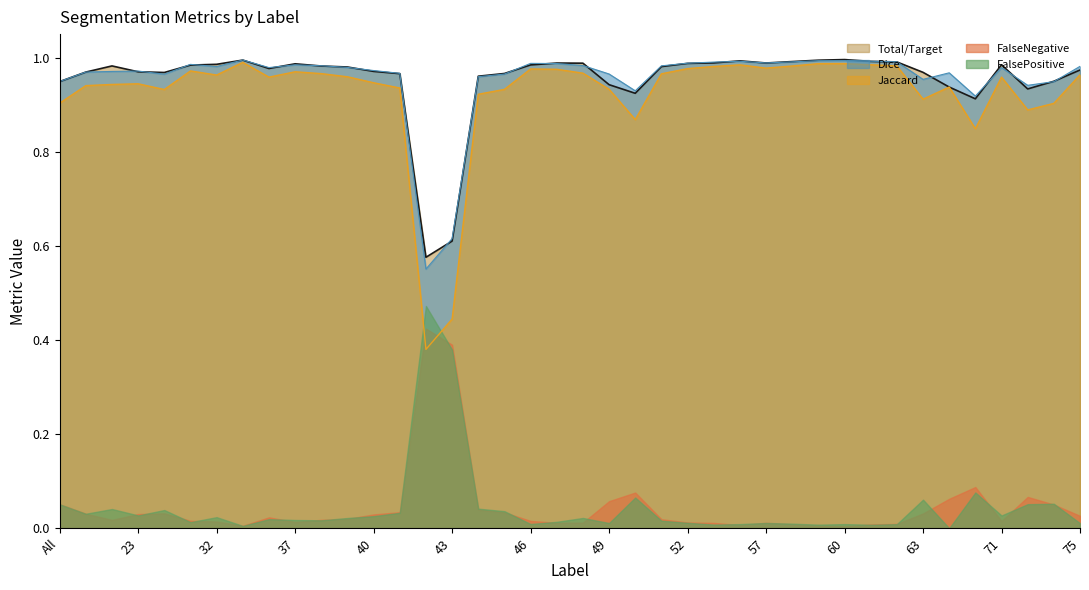

How many interior local valleys does the Dice series have?

9